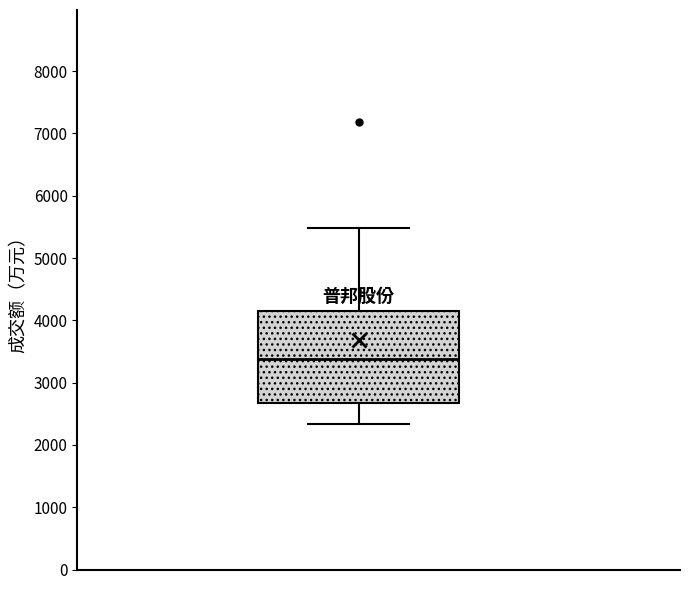

Transcribe this box plot: give where the median line is, the range the box spans, and where the two whiskers end, as read against the y-axis. The values are not printed on the chart, so give them approximately, as read against the axis.

median 3400, box 2700 to 4100, whiskers 2300 to 5500